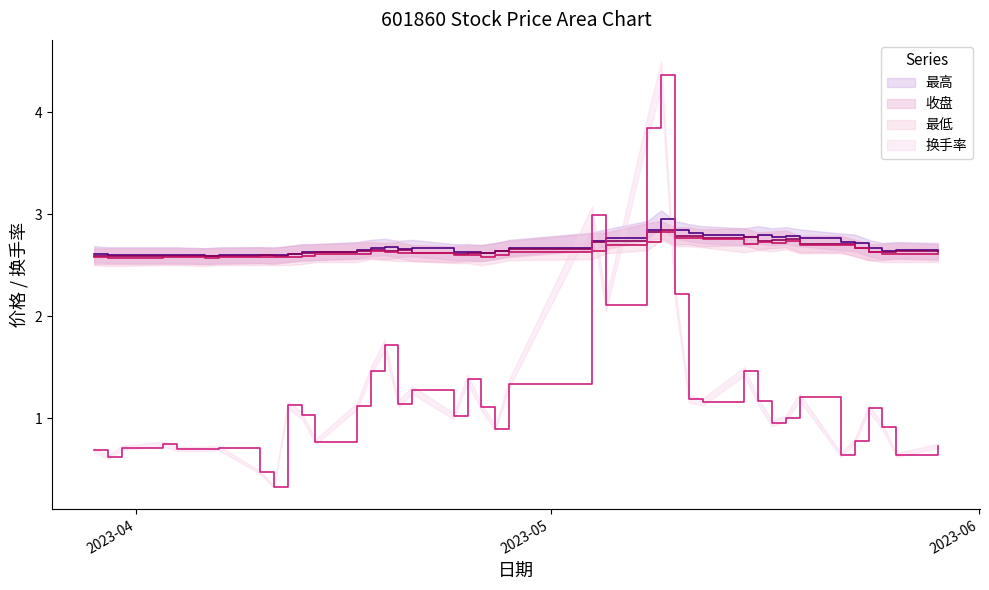

What is the difference between the 换手率 values at 2023-05-11 and 2023-04-19?

0.5